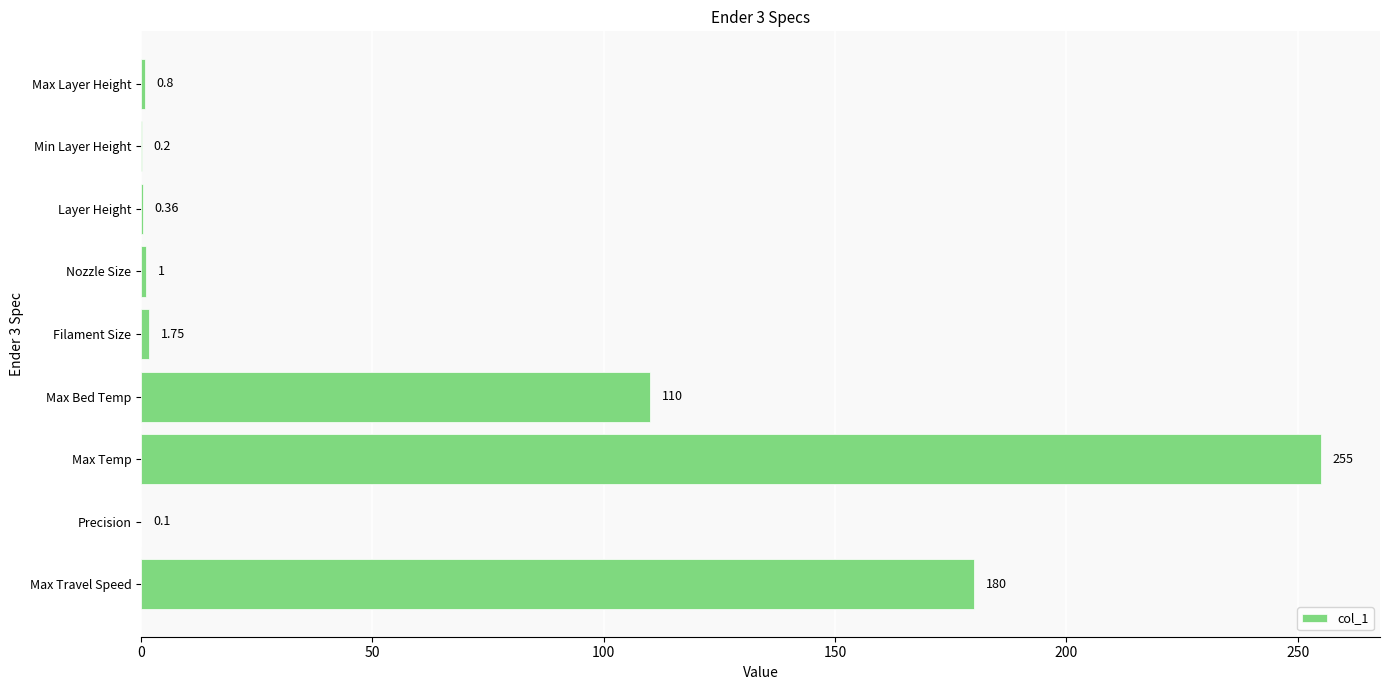

Where is the data nearest to the value 127?

Max Bed Temp